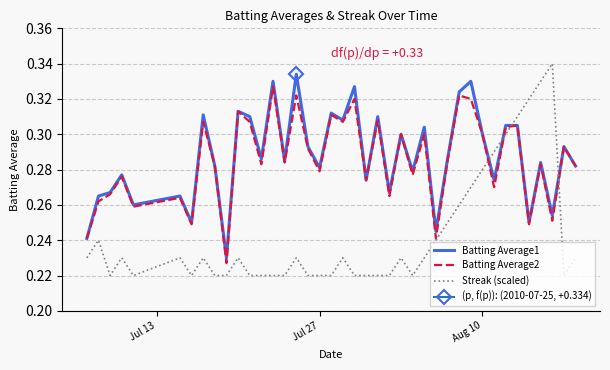

How many times do Batting Average1 and Streak (scaled) cross each other?

4